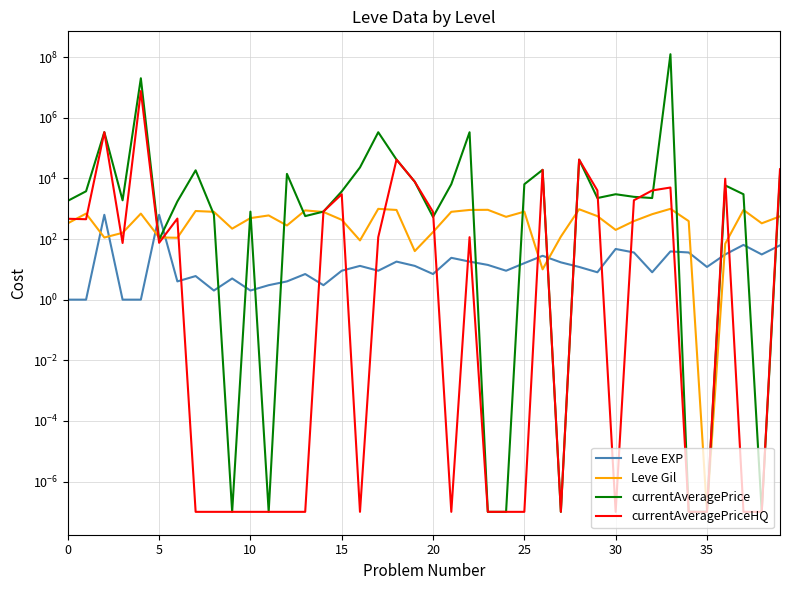

Reading right to left, transcribe all the data shown in this chart.

Leve EXP: 62.0	31.0	64.0	31.0	12.0	36.0	39.0	8.0	36.0	47.0	8.0	12.0	17.0	28.0	16.0	9.0	14.0	18.0	24.0	7.0	13.0	18.0	9.0	13.0	9.0	3.0	7.0	4.0	3.0	2.0	5.0	2.0	6.0	4.0	630.0	1.0	1.0	630.0	1.0	1.0
Leve Gil: 560.0	330.0	910.0	70.0	0.0	390.0	990.0	660.0	390.0	200.0	570.0	960.0	120.0	10.0	800.0	540.0	920.0	910.0	790.0	170.0	40.0	910.0	990.0	90.0	430.0	780.0	880.0	280.0	600.0	490.0	220.0	790.0	840.0	110.0	113.0	690.0	160.0	112.0	690.0	330.0
currentAveragePrice: 13026.0	0.0	3000.0	5870.0	0.0	0.0	125003000.0	2250.0	2466.0	3004.0	2250.0	41666.0	0.0	19177.0	6425.0	0.0	0.0	333452.0	6425.0	533.0	7735.0	41666.0	333452.0	23000.0	3717.0	803.0	571.0	14090.0	0.0	800.0	0.0	641.0	18487.0	1736.0	95.0	20125150.0	1893.0	335488.0	3763.0	1820.0
currentAveragePriceHQ: 20065.0	0.0	0.0	9750.0	0.0	0.0	5000.0	3999.0	1900.0	0.0	3999.0	41666.0	0.0	19177.0	0.0	0.0	0.0	115.0	0.0	785.0	7735.0	41666.0	115.0	0.0	3000.0	813.0	0.0	0.0	0.0	0.0	0.0	0.0	0.0	473.0	75.0	7600000.0	74.0	335488.0	450.0	466.0